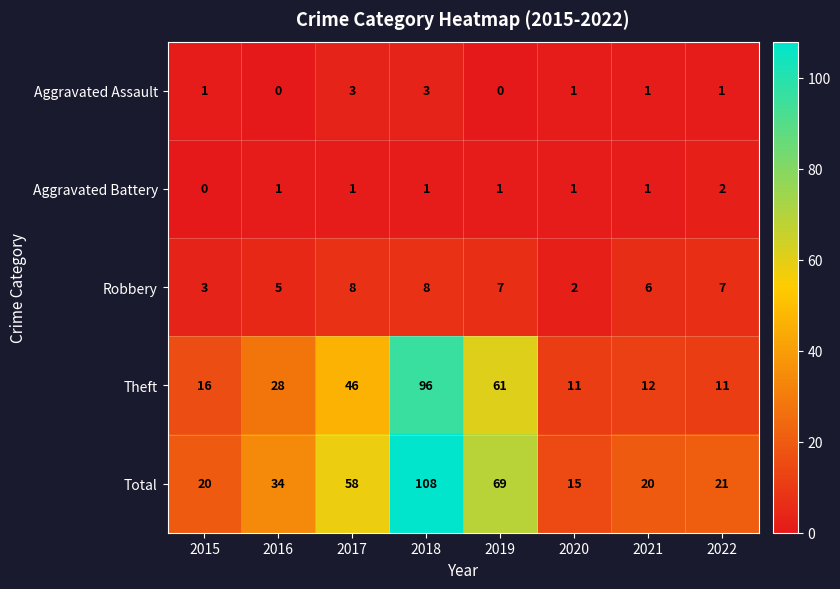

Is it true that Robbery equals 2 at 2015?

False